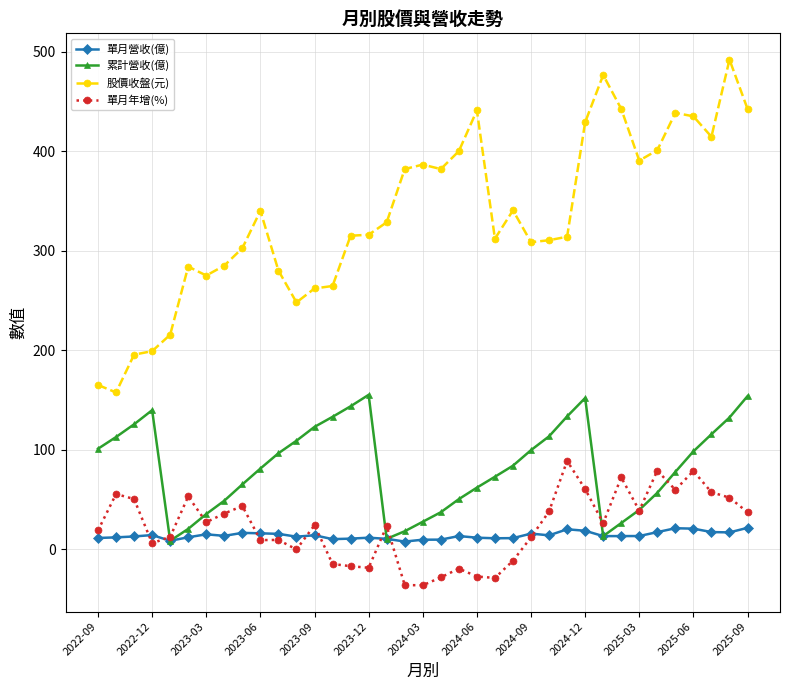

What is the value of the 股價收盤(元) point at the 19th from the left?

386.5